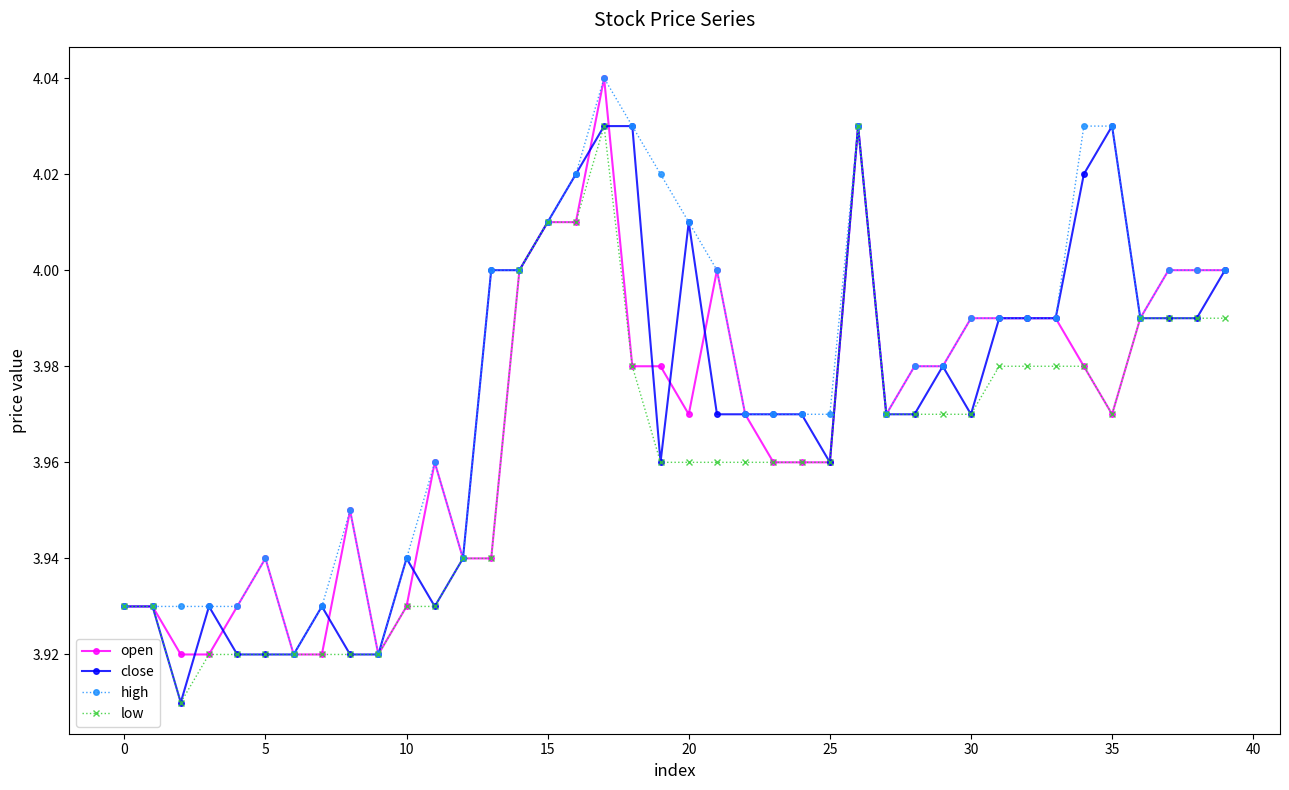

At how many categories does at least one series exceed 3?

40